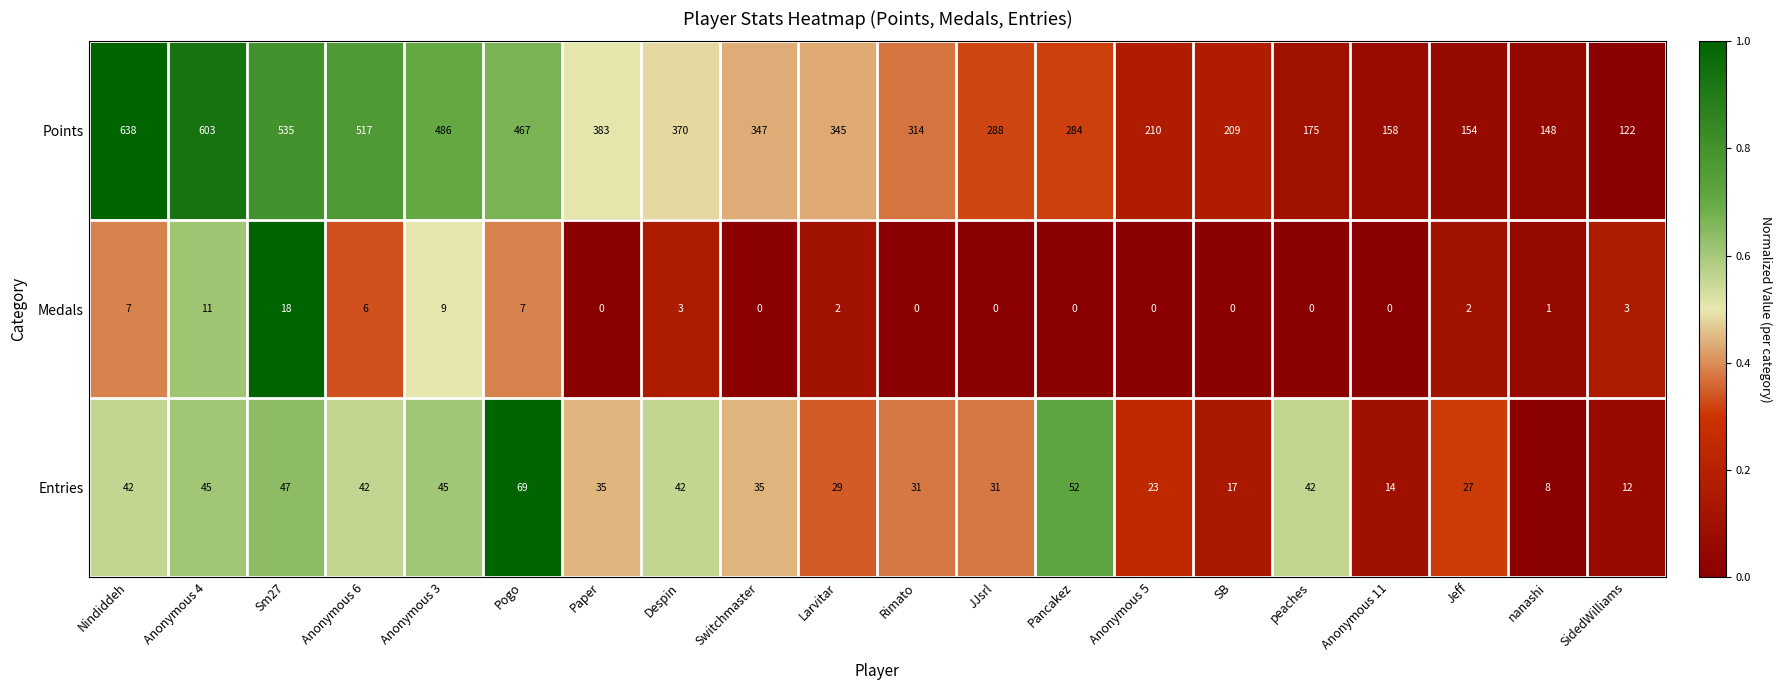

Is it true that Entries equals 42 at Despin?

True